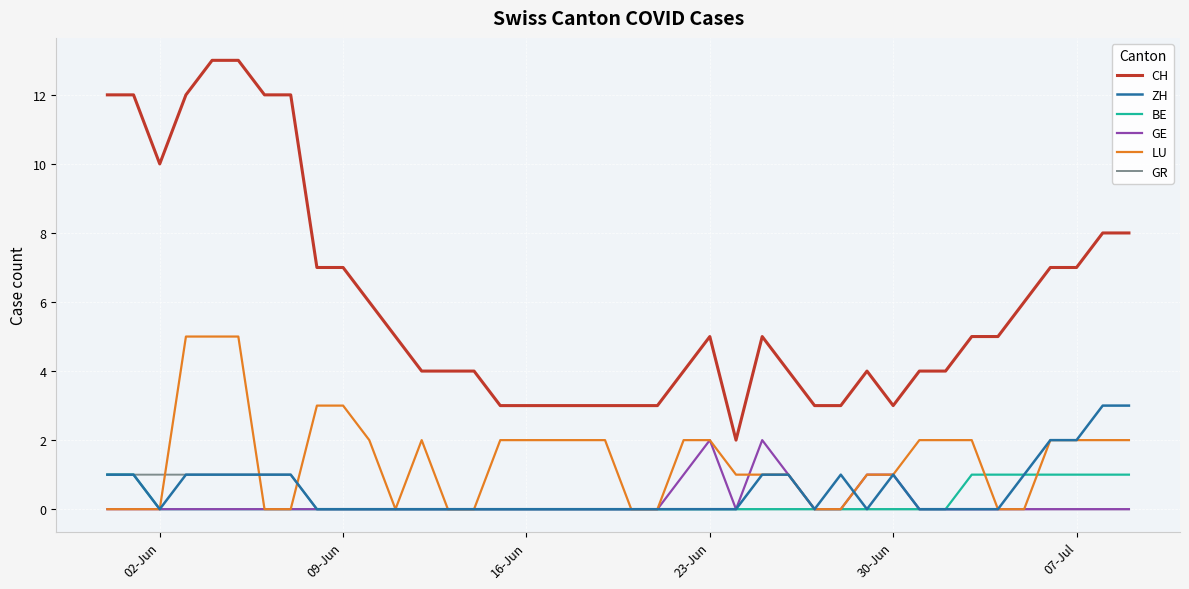

How many lines are shown in the chart?

6